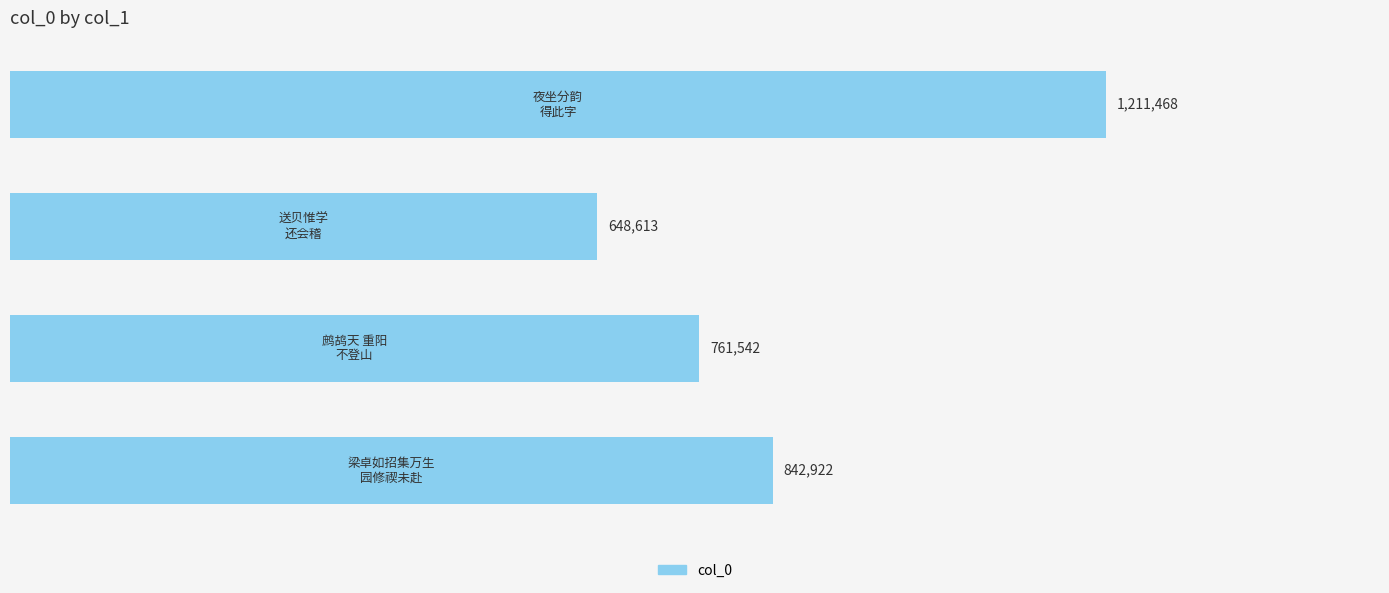

Are the bars horizontal?

Yes